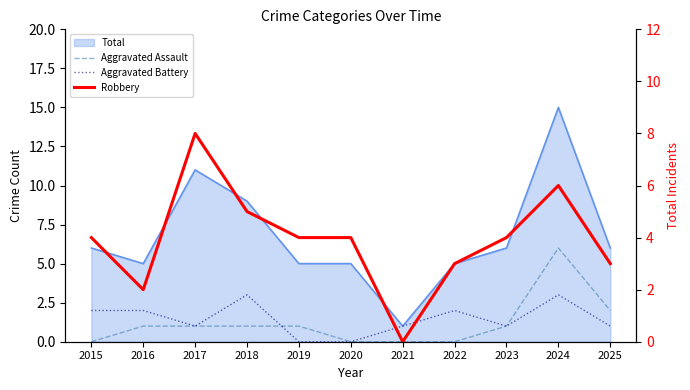

What is the average value of the Aggravated Assault series?

1